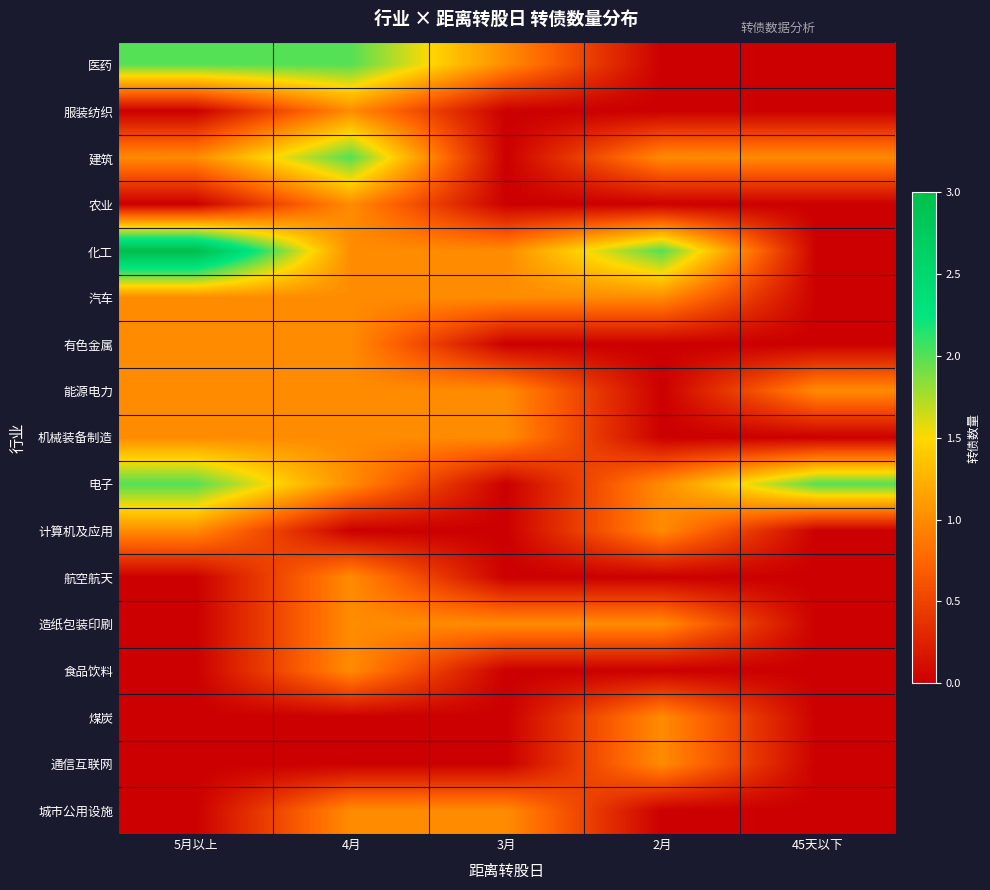

Rank the series at 4月 from highest to lowest value.

医药, 建筑, 服装纺织, 农业, 化工, 汽车, 有色金属, 能源电力, 机械装备制造, 电子, 航空航天, 造纸包装印刷, 食品饮料, 城市公用设施, 计算机及应用, 煤炭, 通信互联网